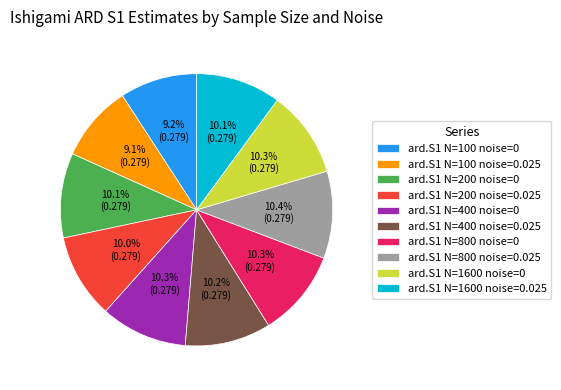

To the nearest percent, what is the combined percentage of ard.S1 N=200 noise=0.025 and ard.S1 N=100 noise=0.025?

19%